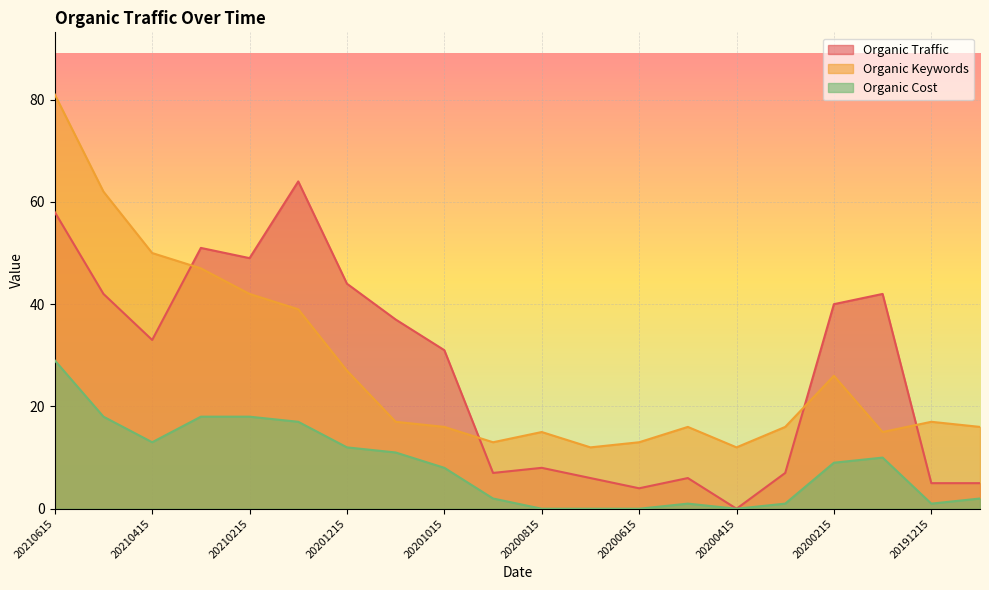

The Organic Traffic series shows 40 at 20200215. True or false?

True